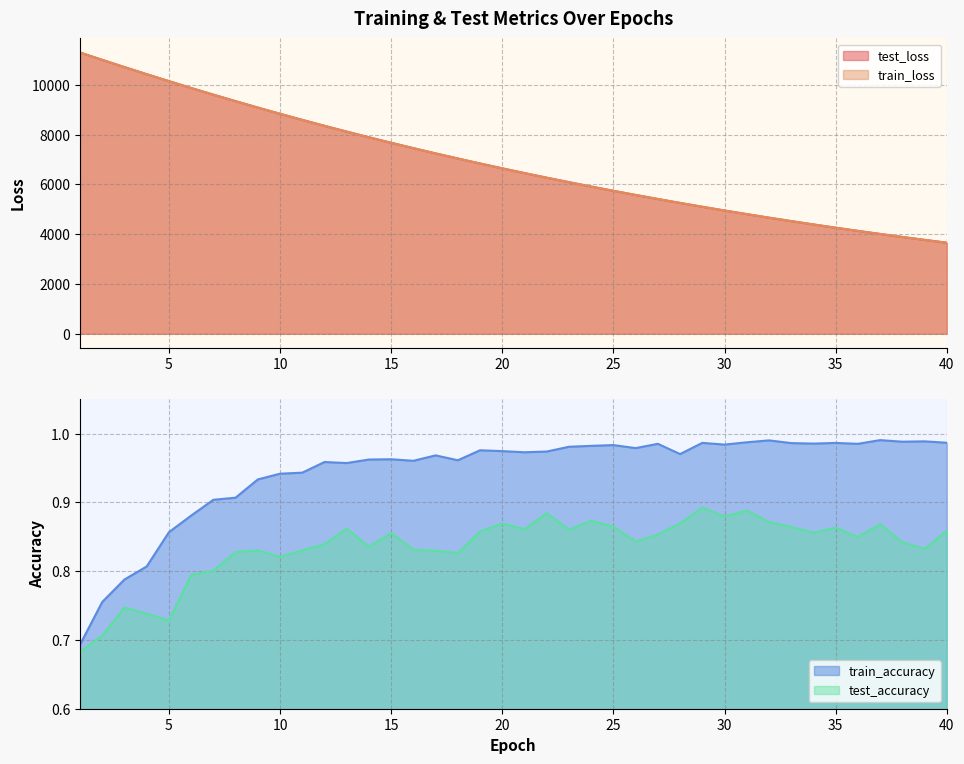

At which category is the sum across all series the highest?

1